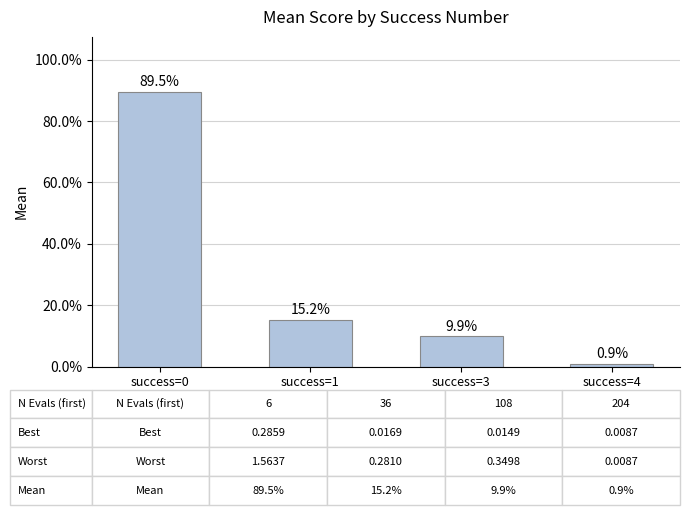

Rank the categories by value from highest to lowest.

success=0, success=1, success=3, success=4